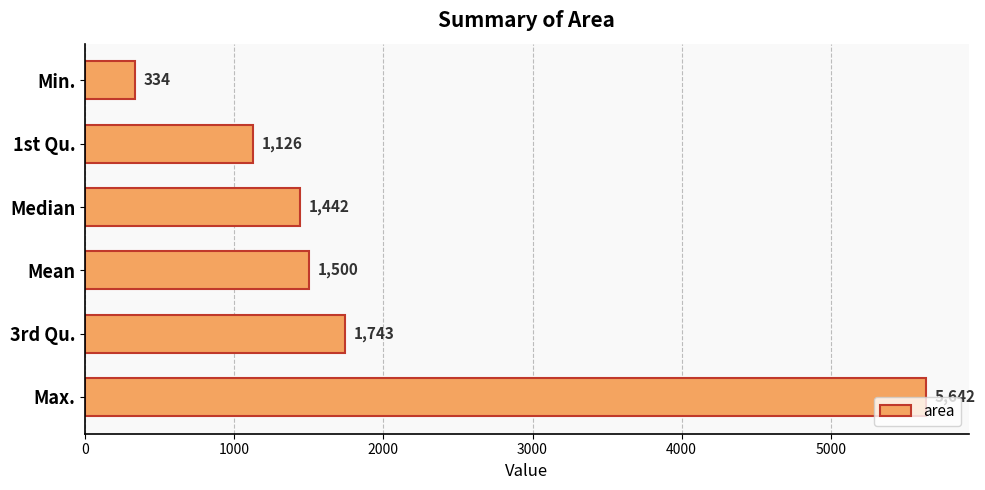

What is the approximate value at Min., to the nearest 10?

330